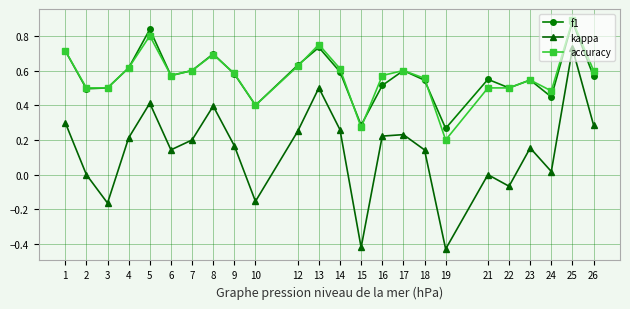

Which category has the highest value in the f1 series?

25